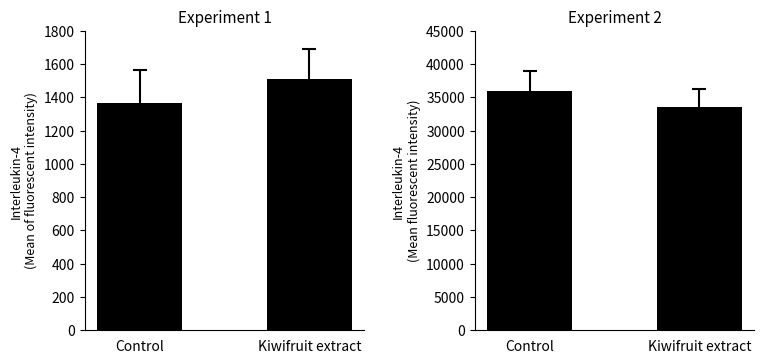

True or false: the data shows 35896.1 at Control.

True